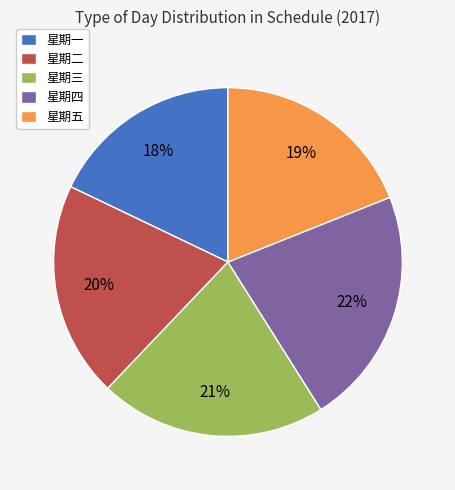

Is the sum of 星期五 and 星期三 greater than half?

No